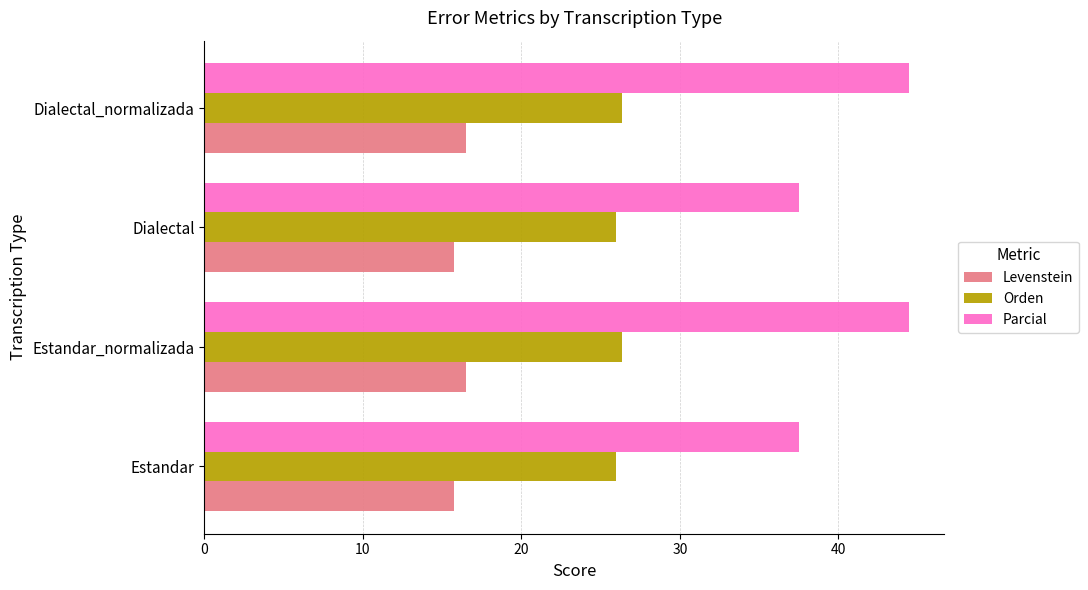

Which series changed the most between Dialectal and Dialectal_normalizada?

Parcial